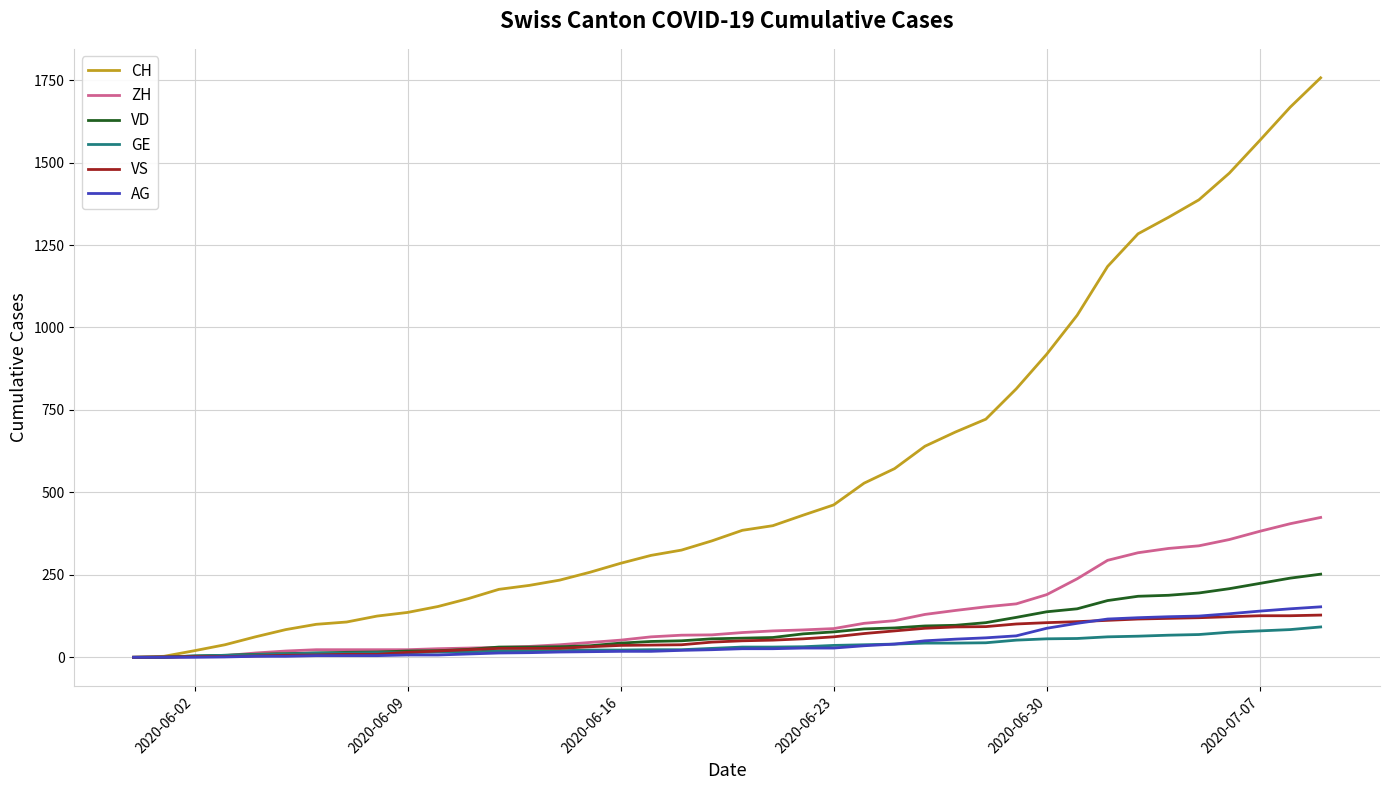

How many lines are shown in the chart?

6